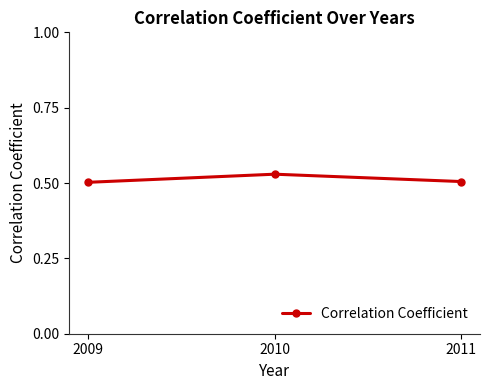

How many lines are shown in the chart?

1